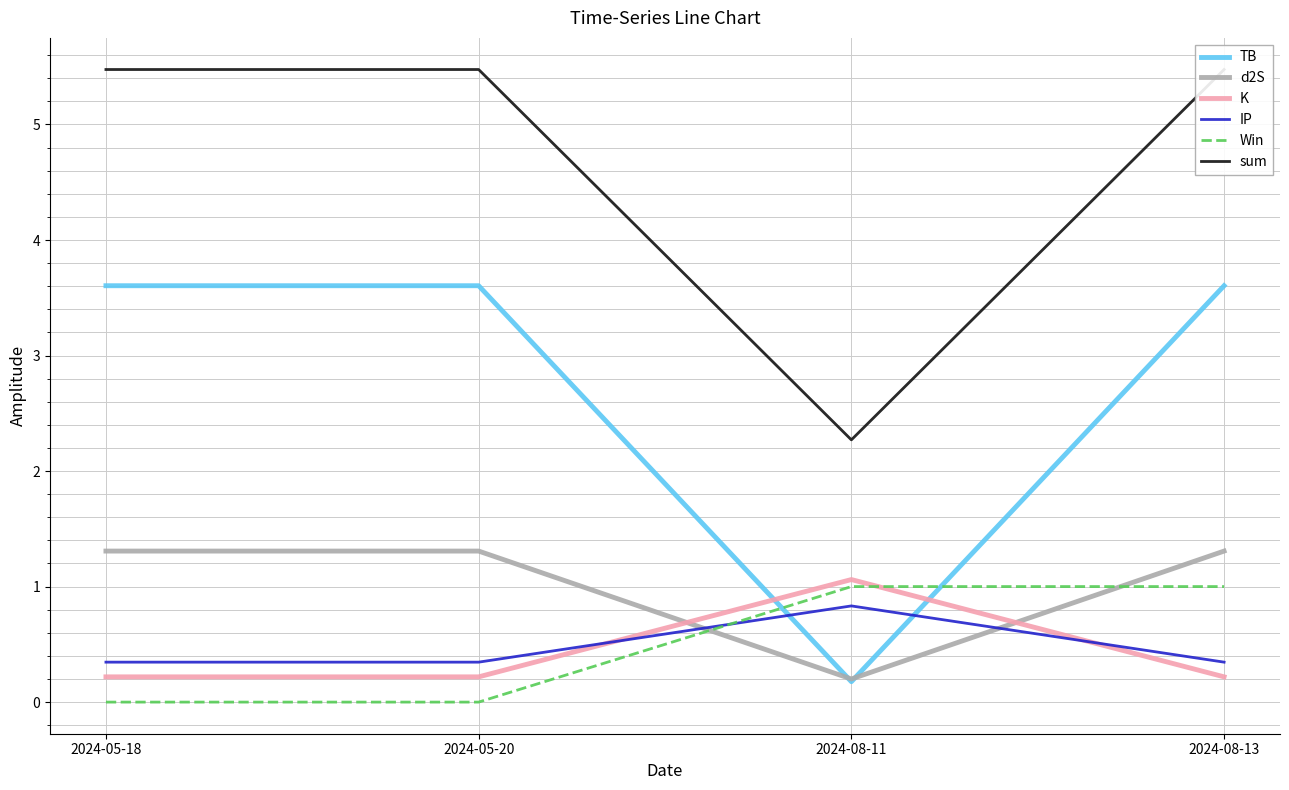

What is the average value of the K series?

0.4